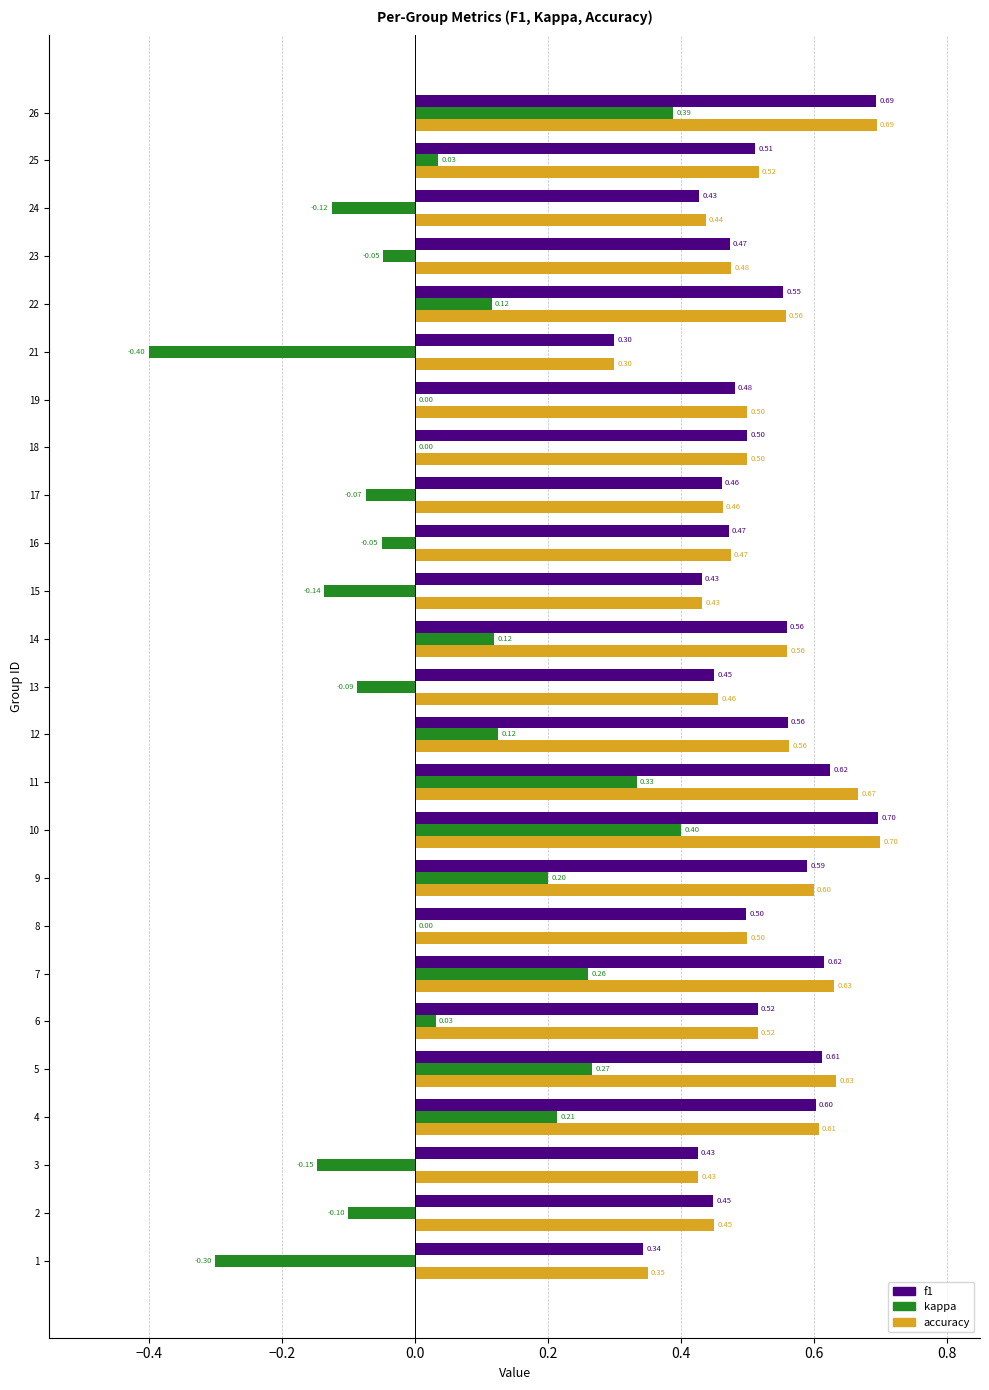

Which series changed the most between 4 and 7?

kappa